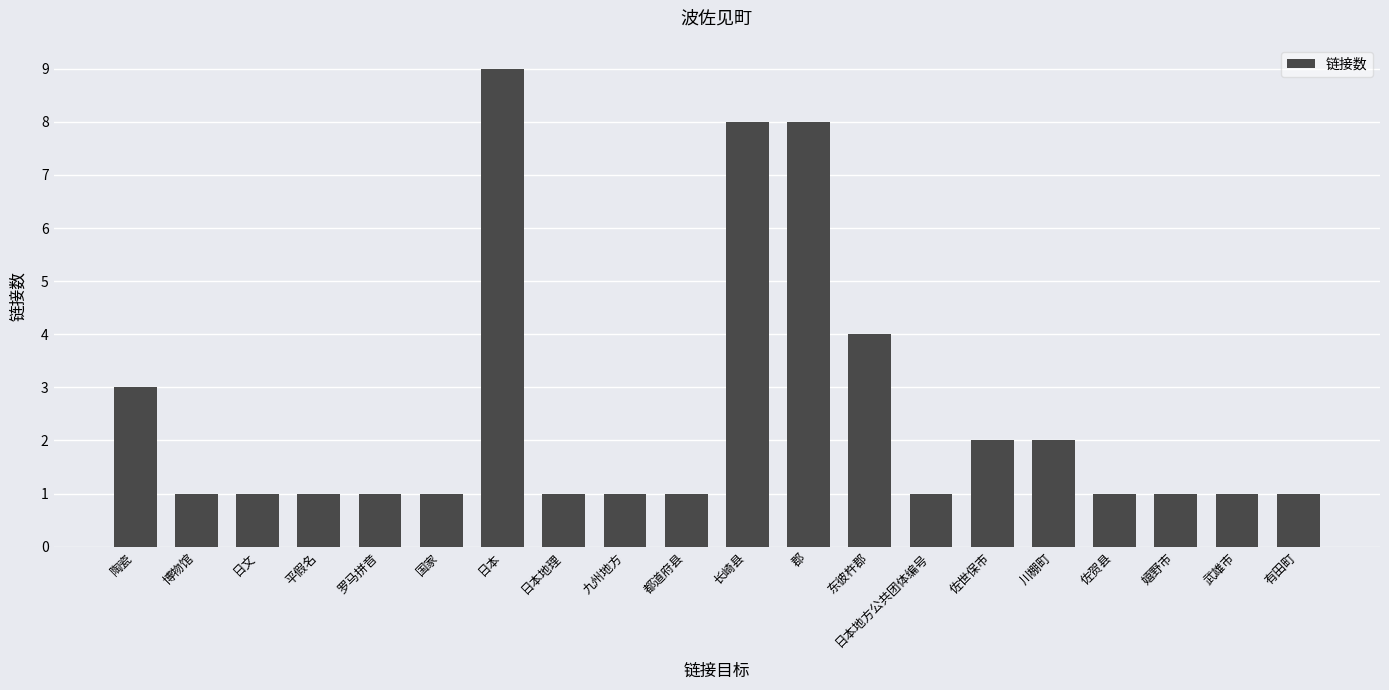

Does the chart contain any negative values?

No